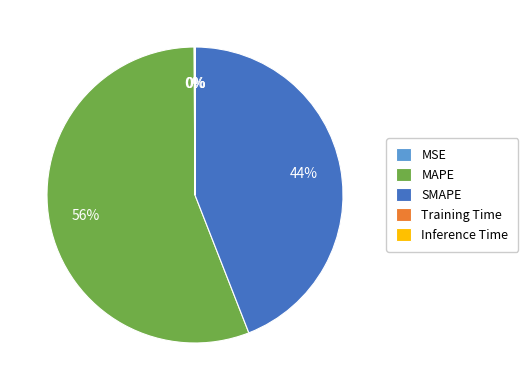

What is the ratio of the value at MAPE to the value at SMAPE?

1.3